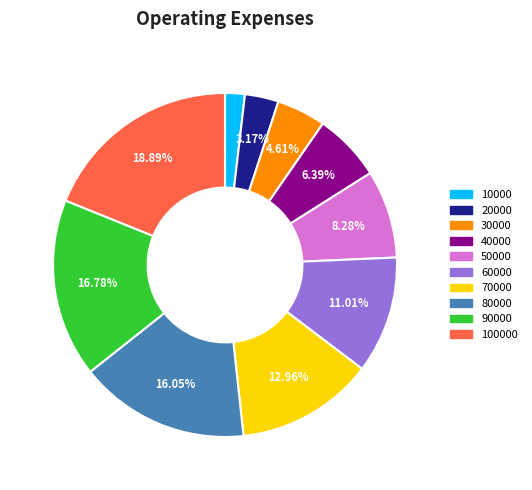

Is there a majority slice in this chart?

No